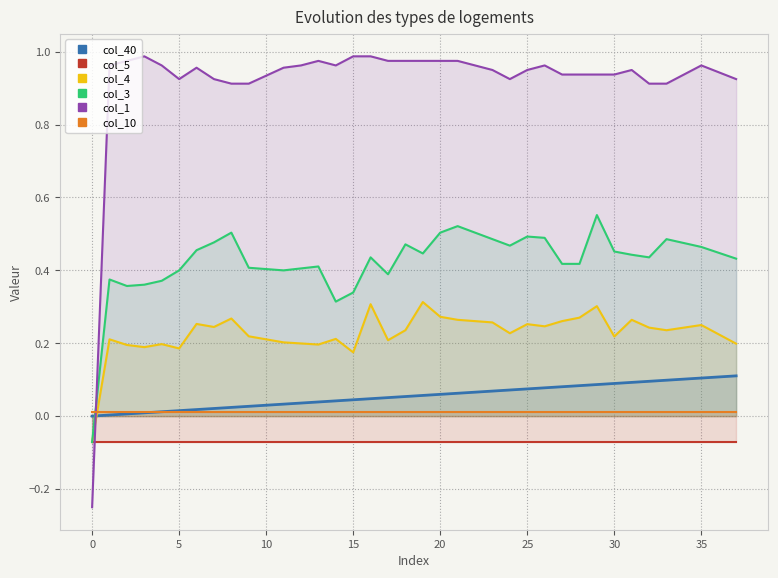

Rank the series at 17 from lowest to highest value.

col_5, col_10, col_40, col_4, col_3, col_1